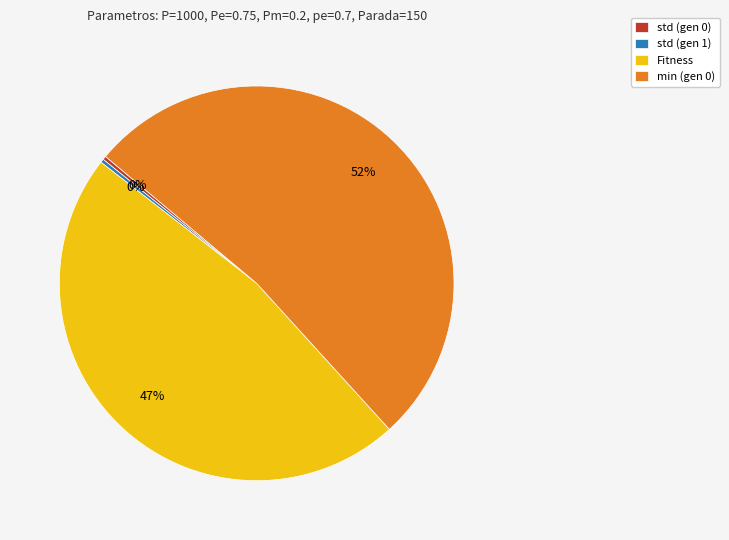

Is it true that Fitness is 47% of the pie?

True